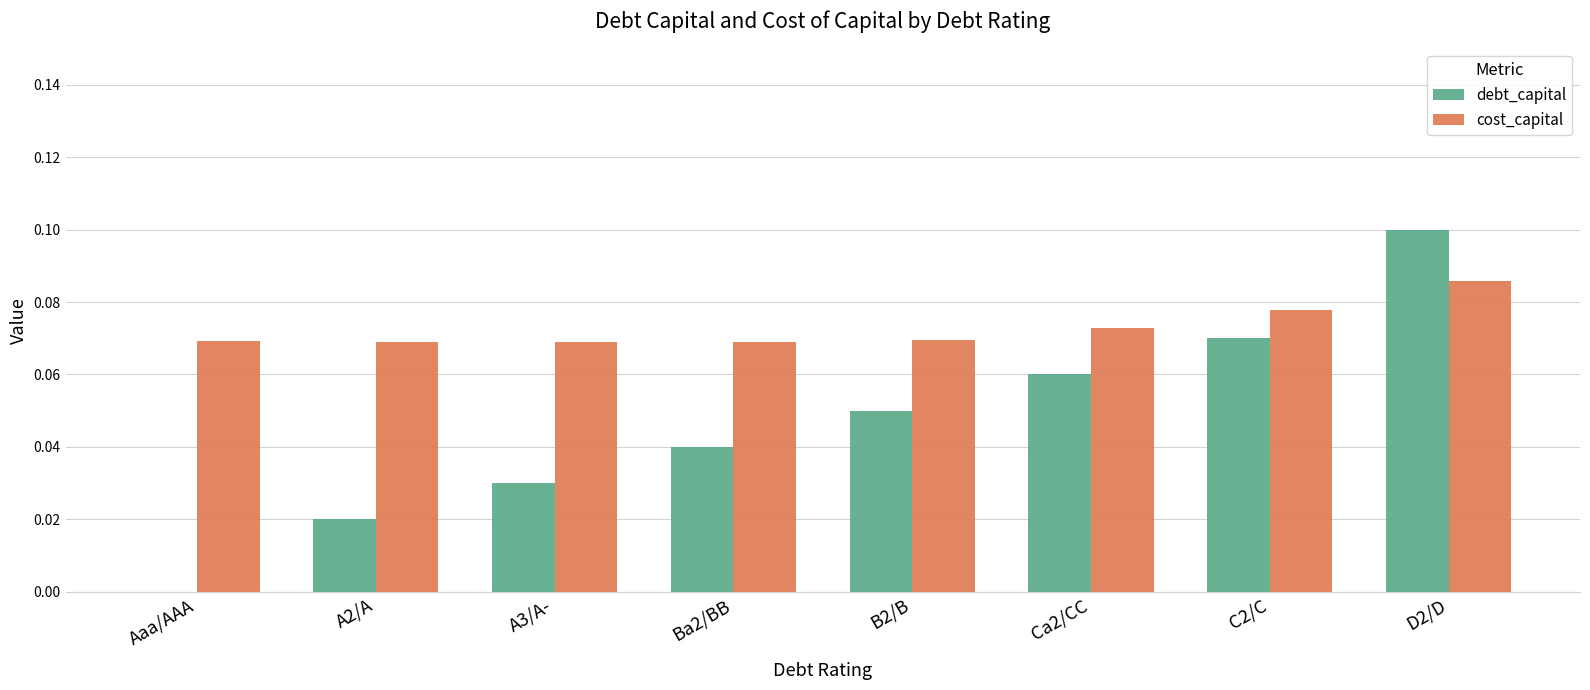

What are all the series names shown in the legend?

debt_capital, cost_capital